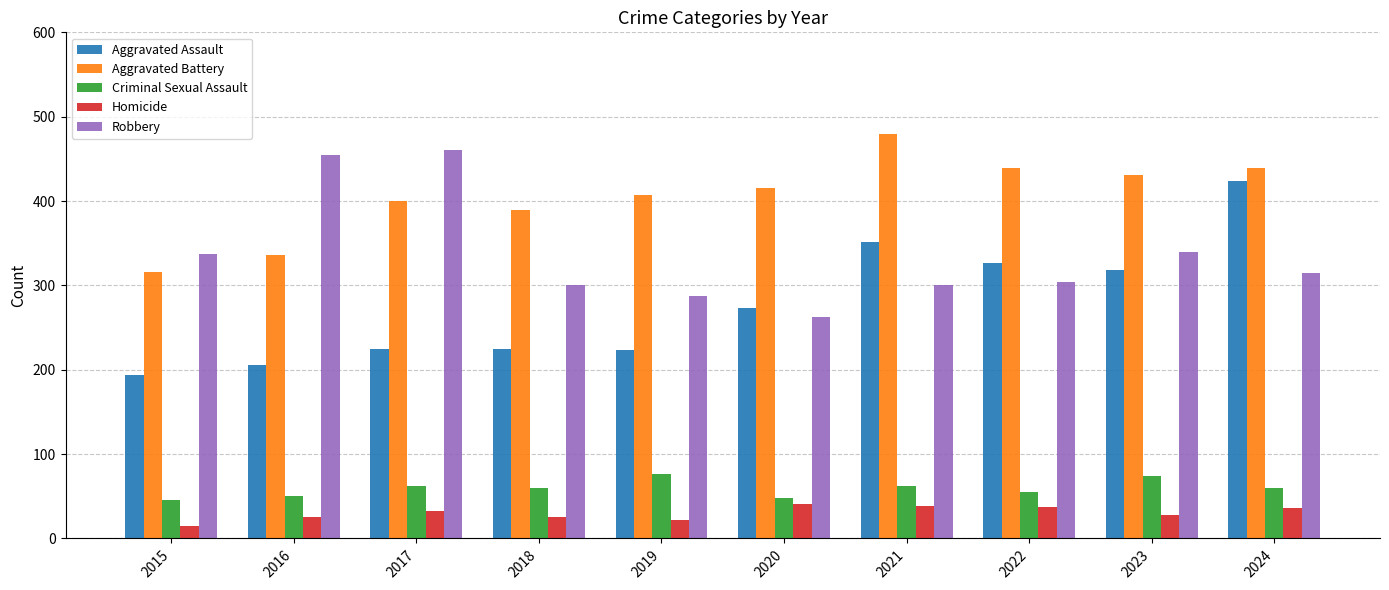

Which series has the largest total across all categories?

Aggravated Battery